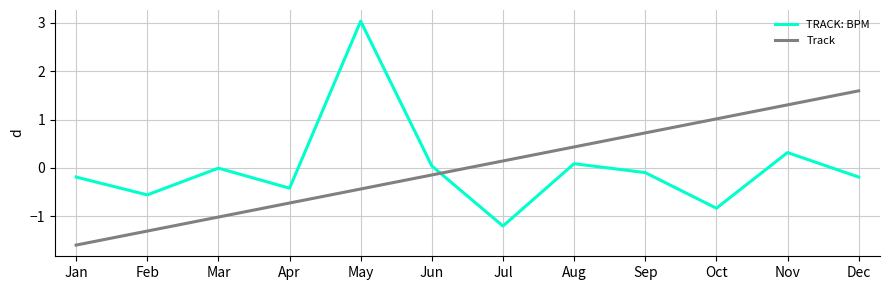

List the series in order of their peak value, highest first.

TRACK: BPM, Track